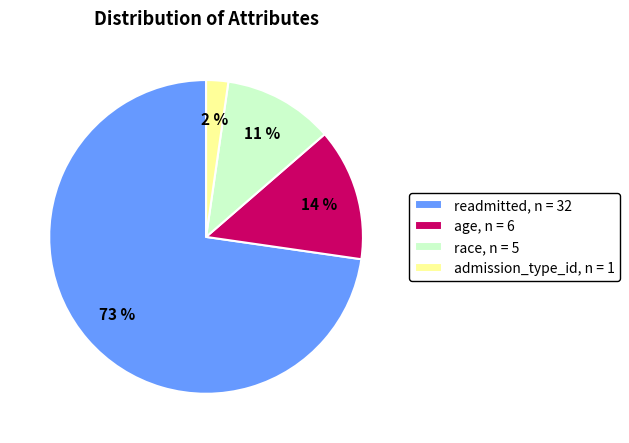

Is there any slice that represents more than half of the pie?

Yes